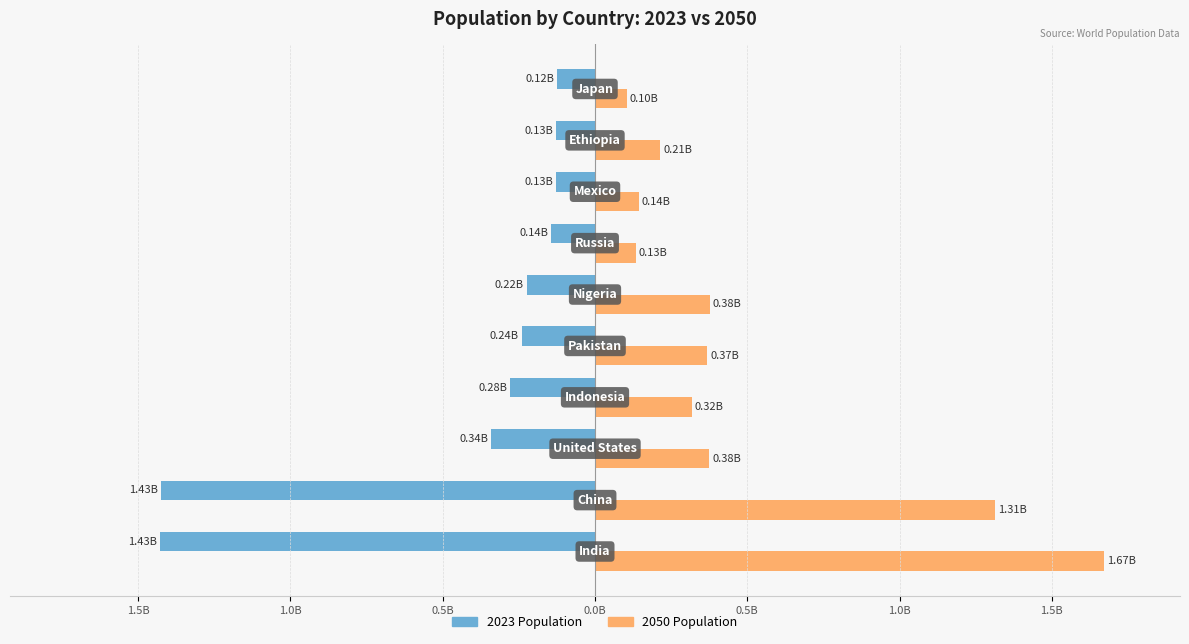

What are all the series names shown in the legend?

2023 Population, 2050 Population